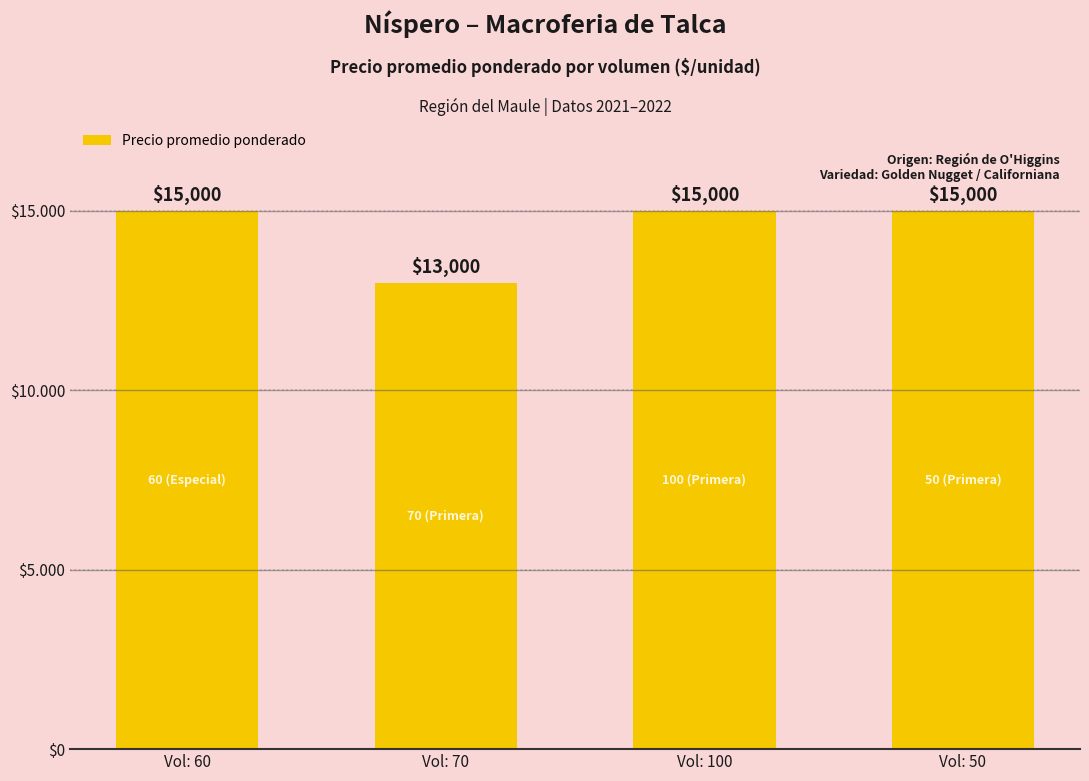

Are the bars horizontal?

No